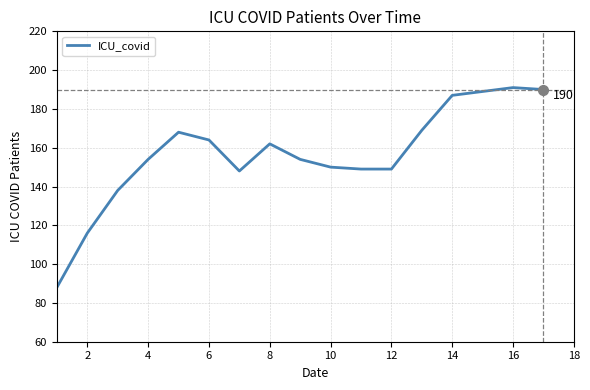

What is the minimum value shown in the chart?

88